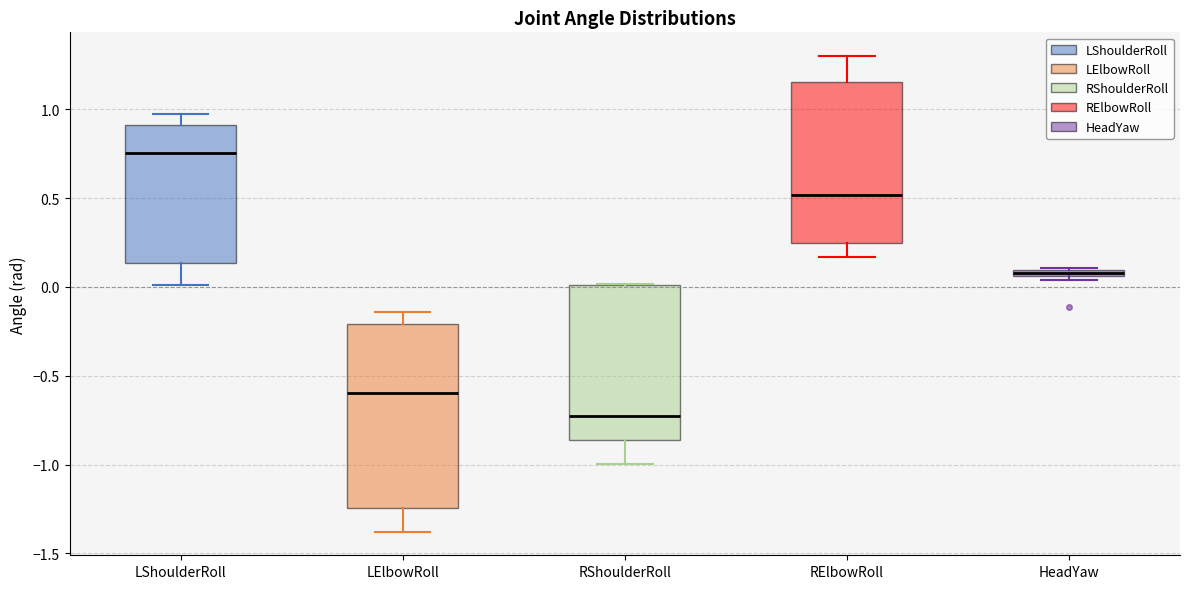

Which box's median line is the lowest?

RShoulderRoll